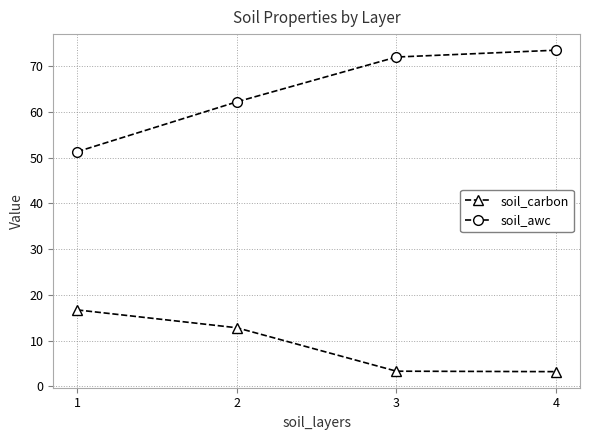

What are all the series names shown in the legend?

soil_carbon, soil_awc